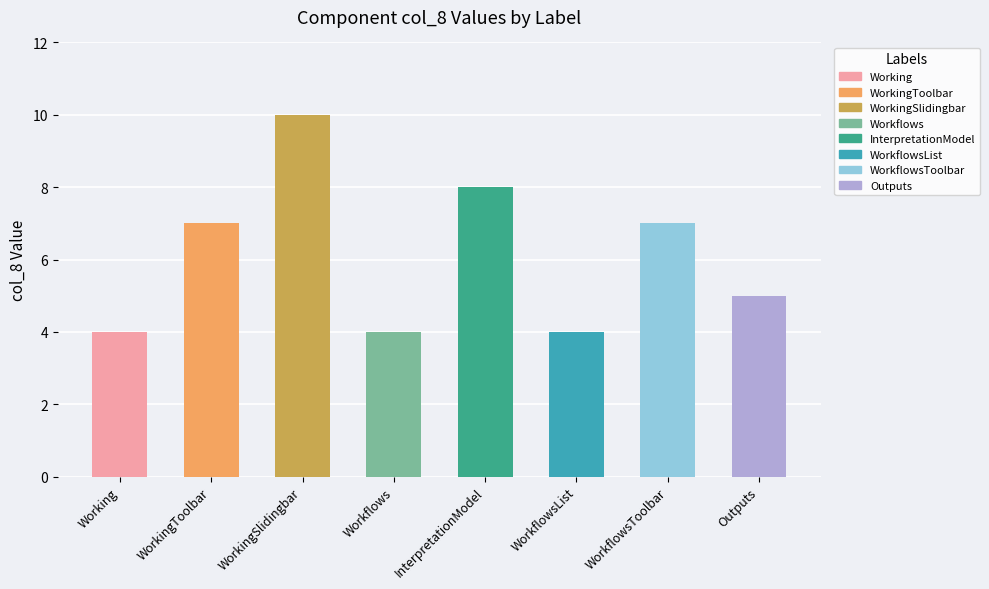

At which category does the chart reach its minimum across all series?

Working